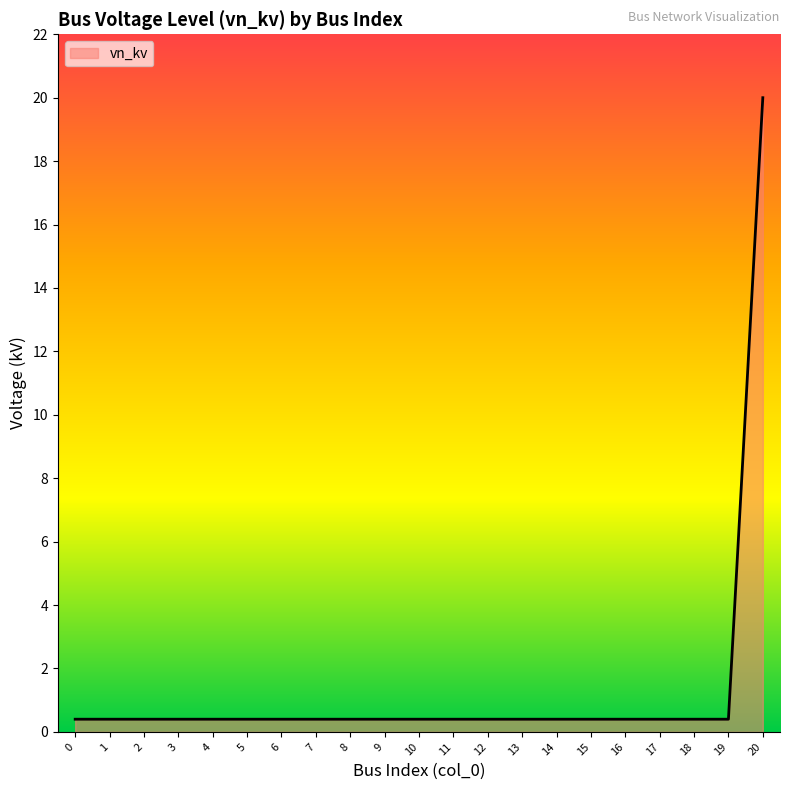

At which category does the chart reach its peak across all series?

20